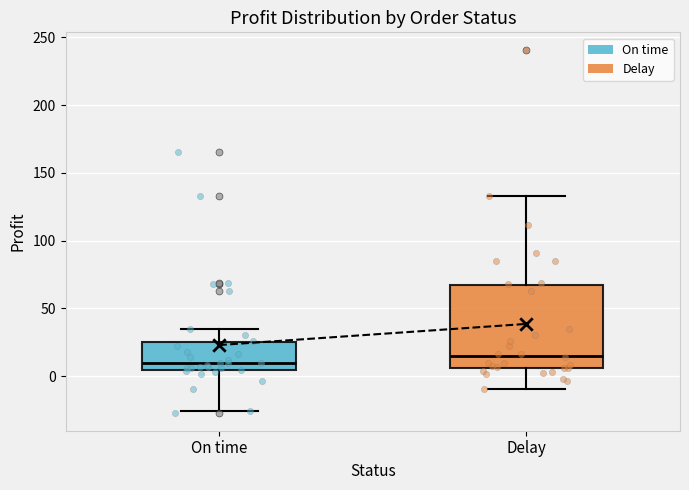

Which box has the lowest median line?

On time